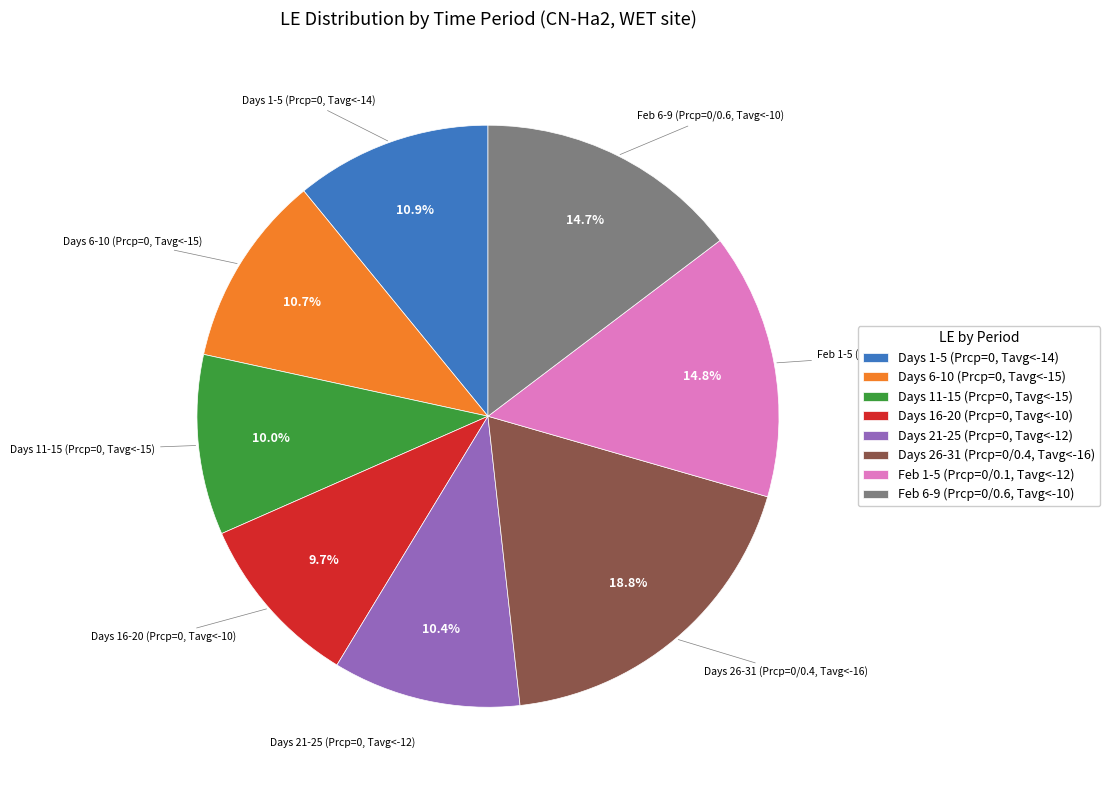

What is the total percentage of Days 6-10 (Prcp=0, Tavg<-15) and Days 11-15 (Prcp=0, Tavg<-15)?

20.7%